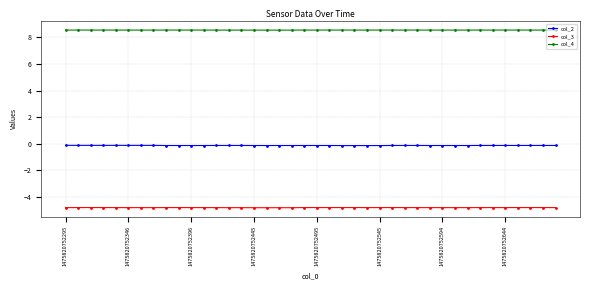

Which series has the largest total across all categories?

col_4